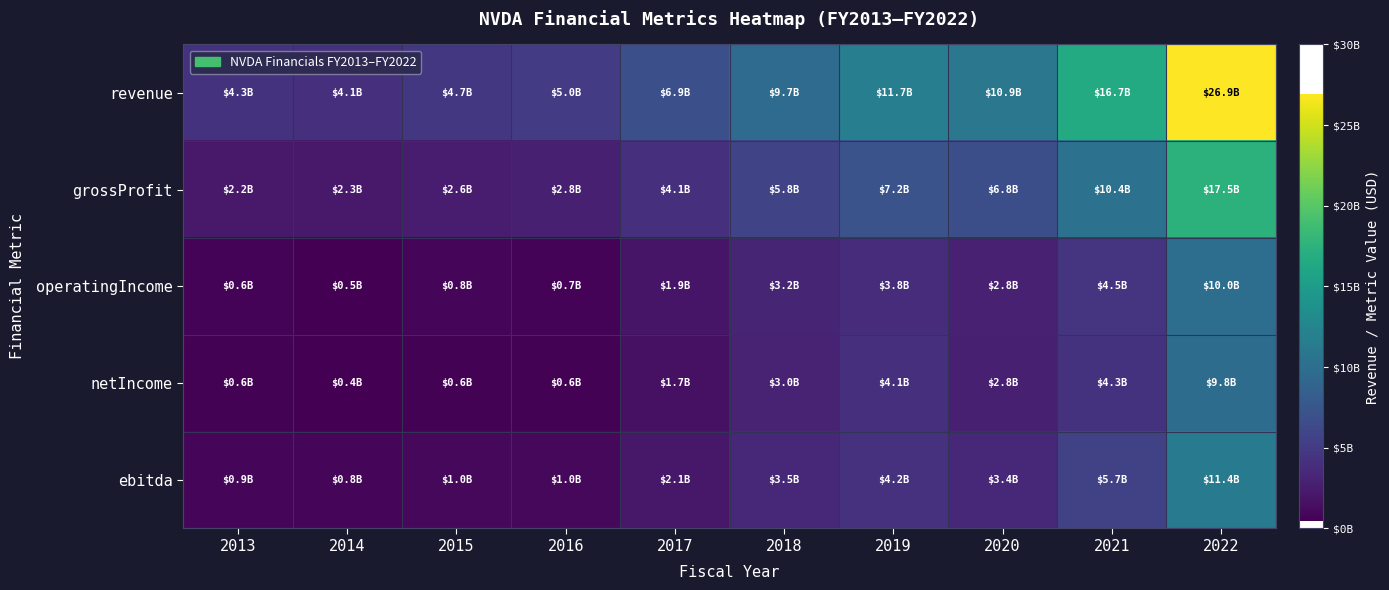

At how many categories does at least one series exceed 18483823481?

1